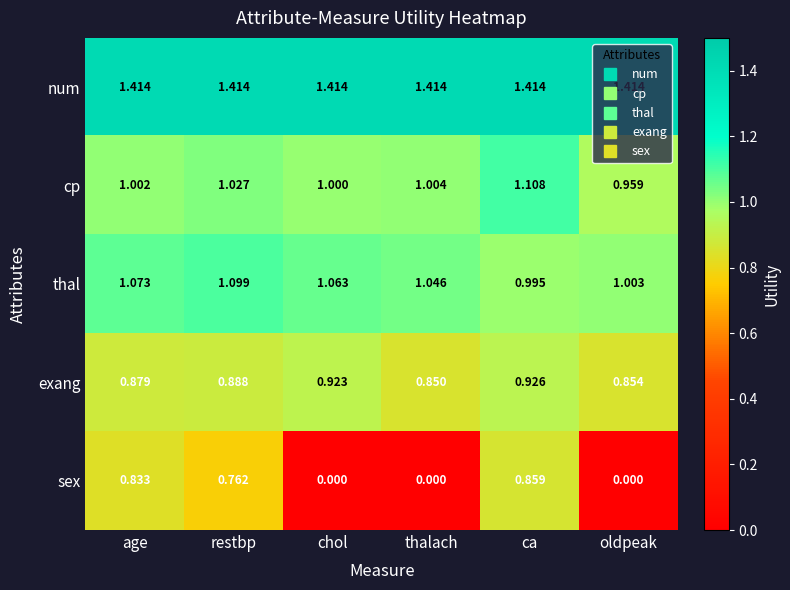

List the labels in order of thal value, largest first.

restbp, age, chol, thalach, oldpeak, ca